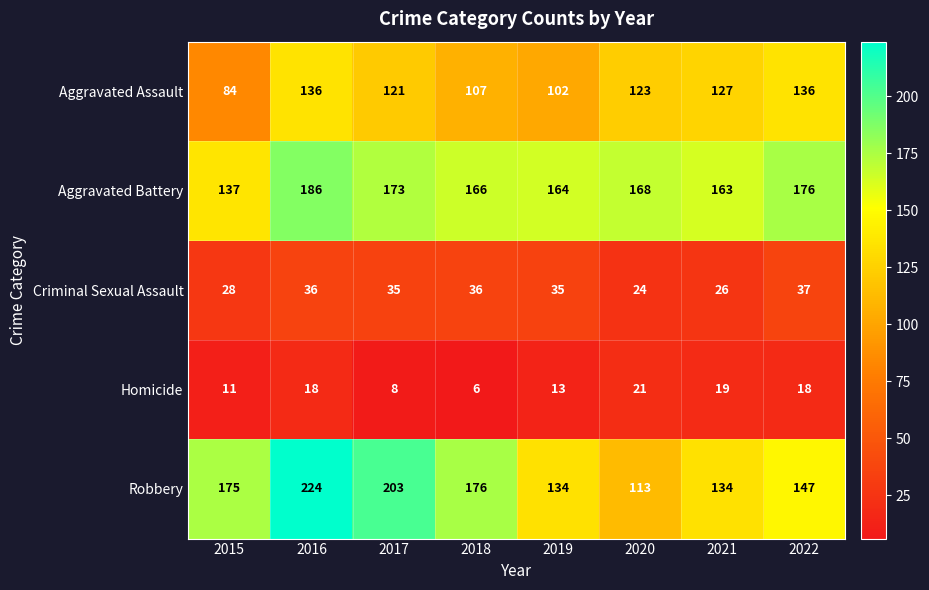

What is the difference between the highest and lowest values at 2022?

158